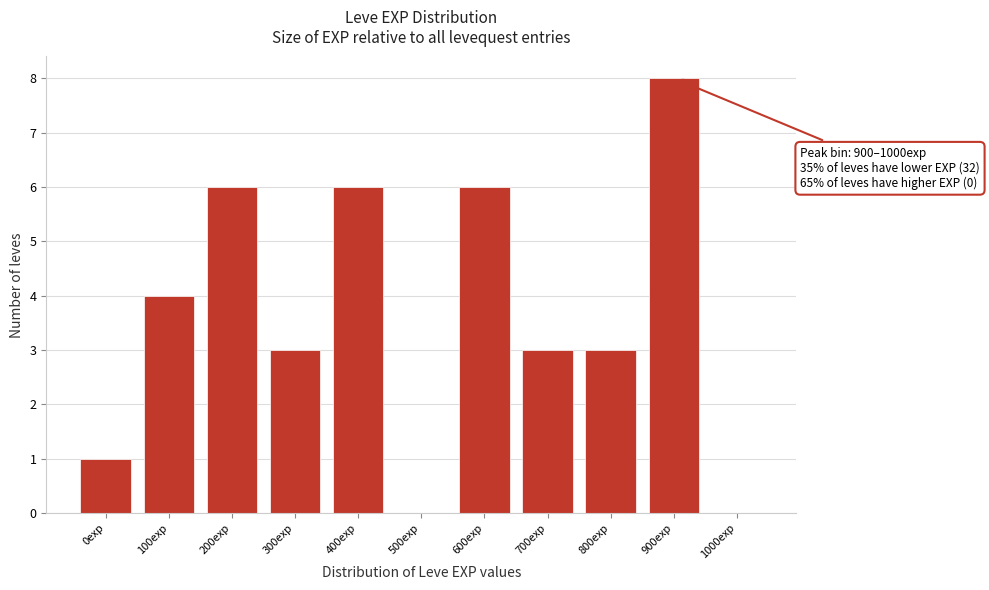

Reading right to left, what are all the values shown in this chart?

1000exp=0	900exp=8	800exp=3	700exp=3	600exp=6	500exp=0	400exp=6	300exp=3	200exp=6	100exp=4	0exp=1